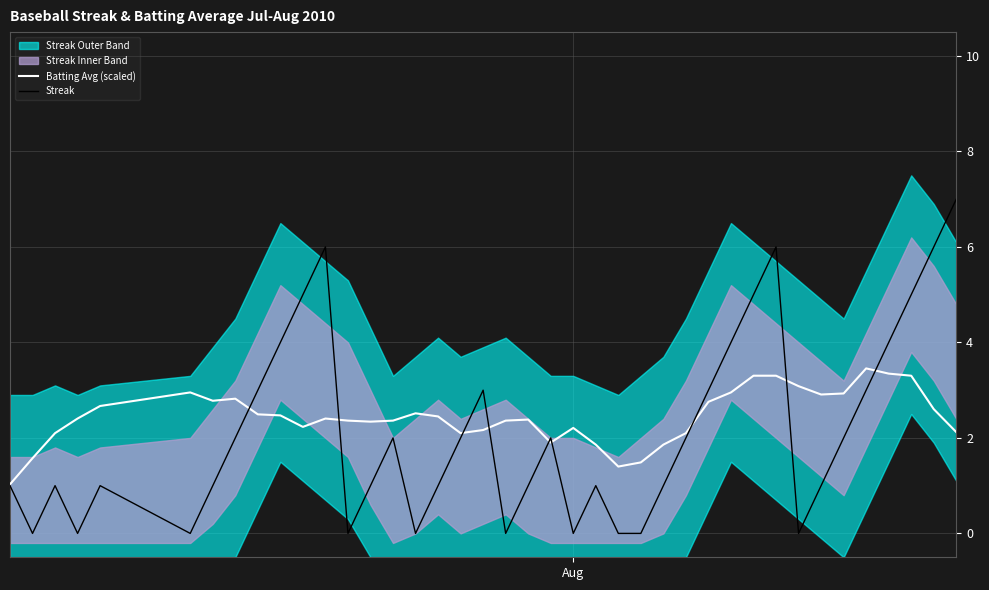

How many lines are shown in the chart?

2